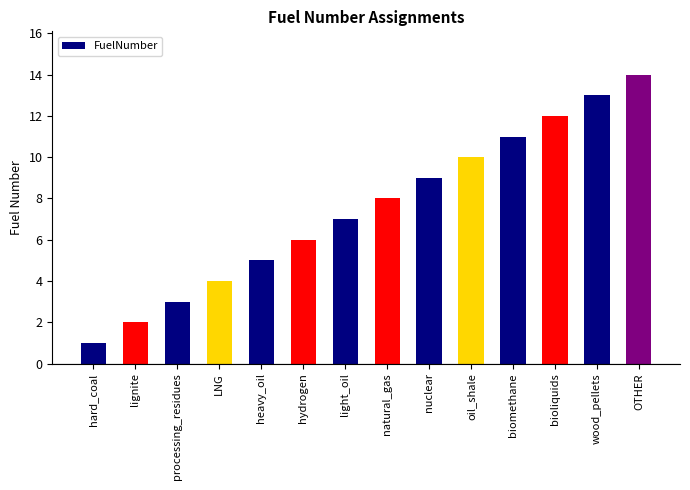

What is the maximum value shown in the chart?

14